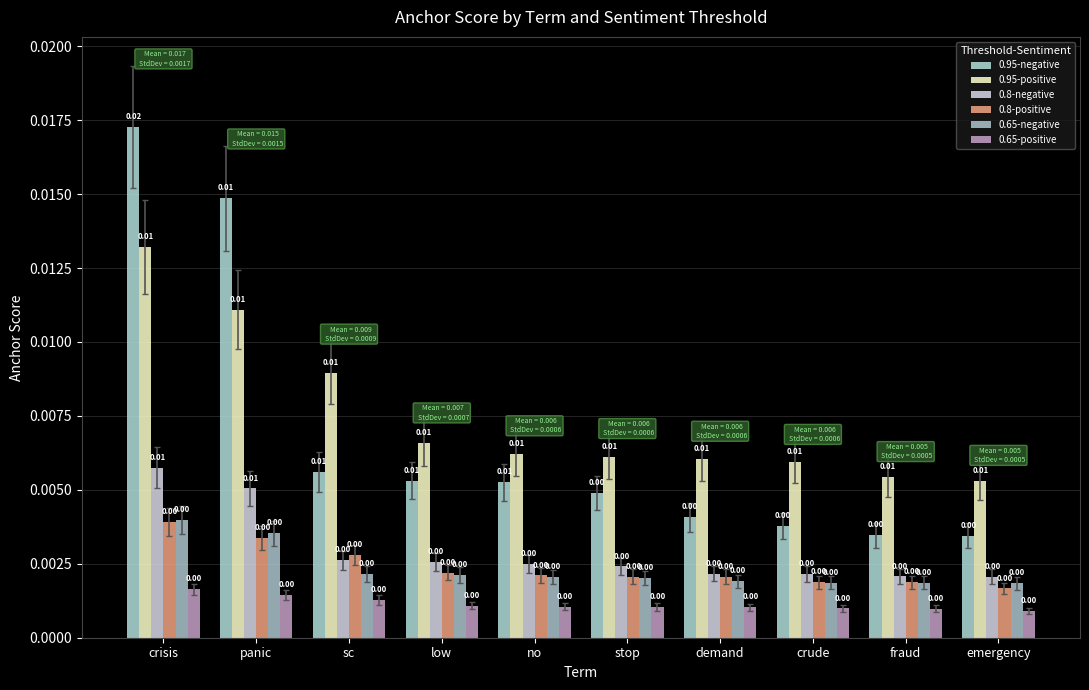

True or false: 0.65-negative has a value of 0.0 at demand.

False